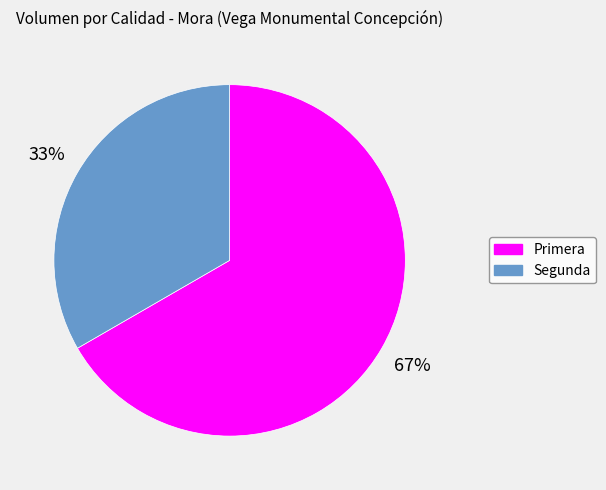

To the nearest percent, what portion does Primera represent?

67%